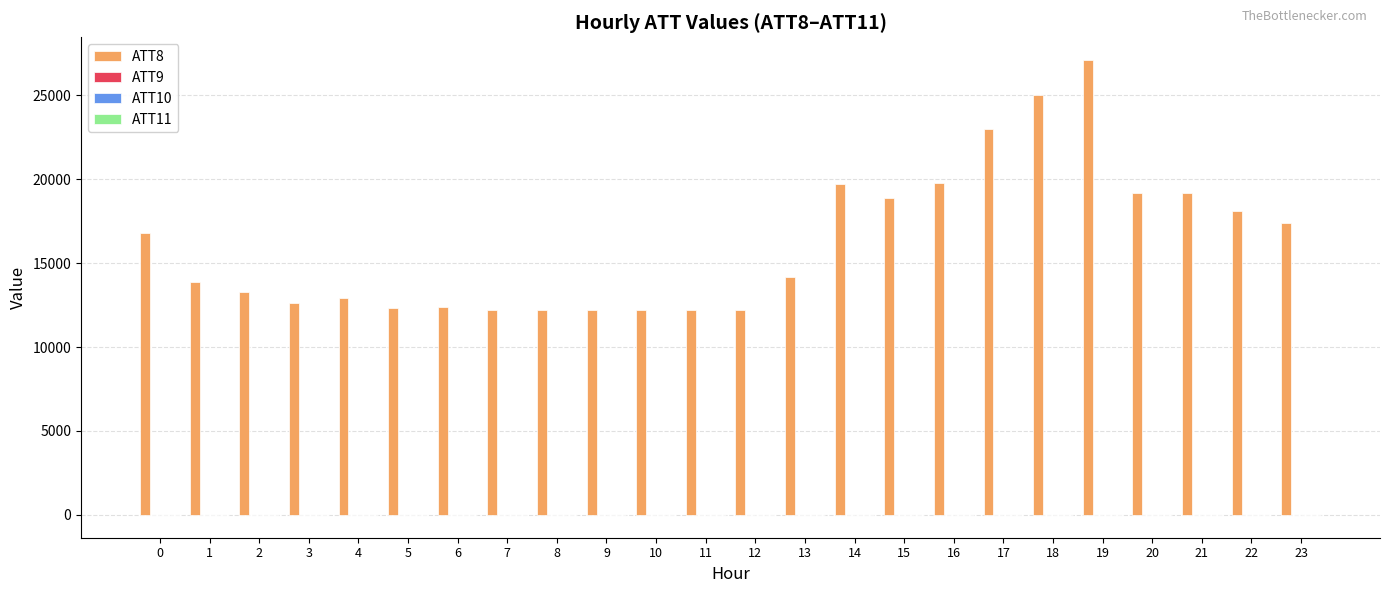

The value of ATT8 at 8 is 19723.5. True or false?

False